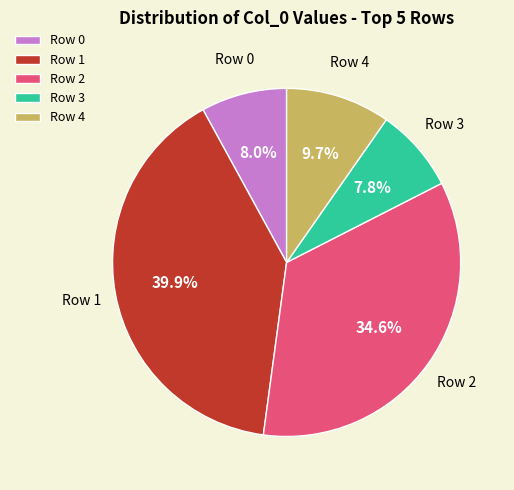

Count the number of slices in the pie.

5